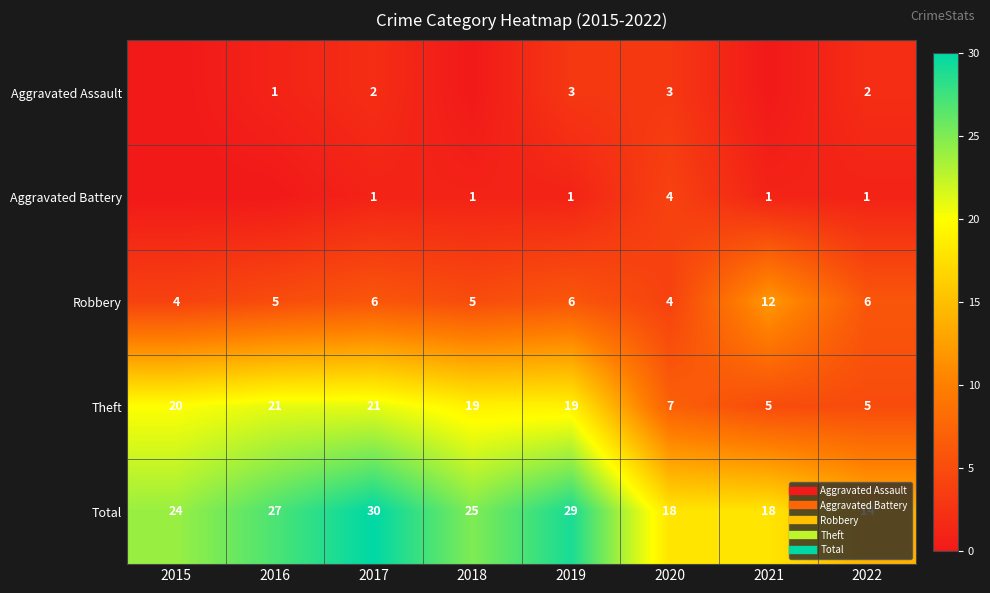

Is it true that Aggravated Battery equals 2 at 2020?

False